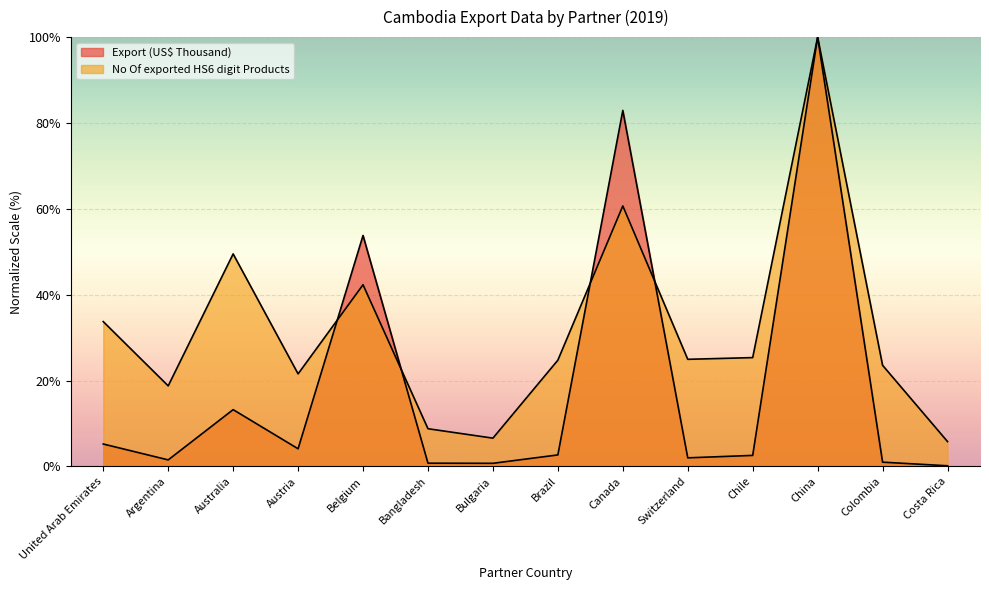

Read the No Of exported HS6 digit Products value at Brazil.

24.8